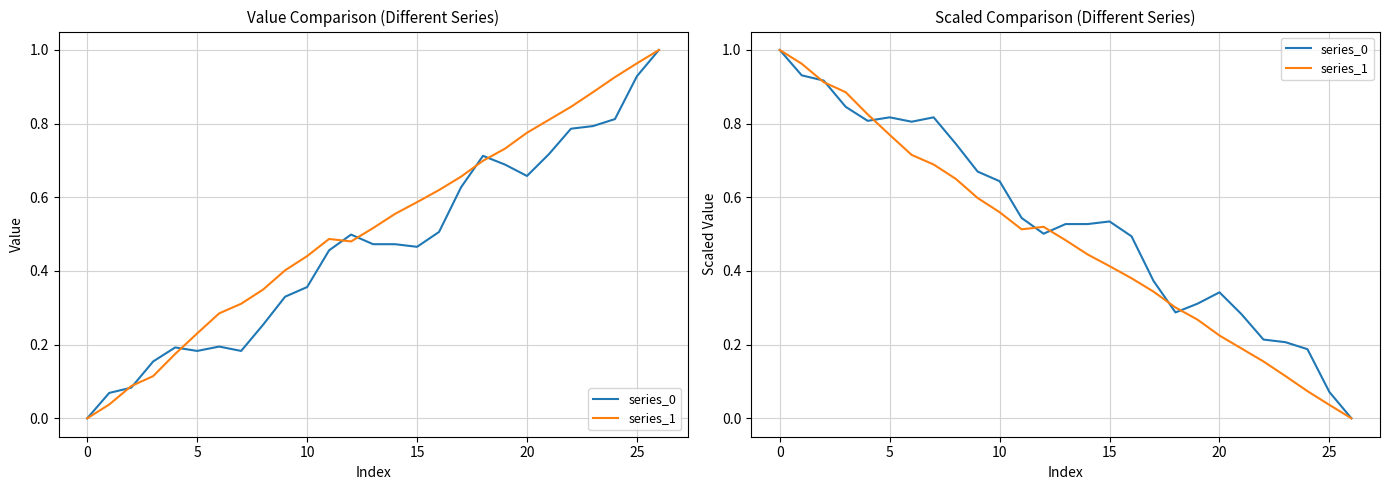

In series_1, how many points are higher than both neighbors (excluding endpoints)?

1